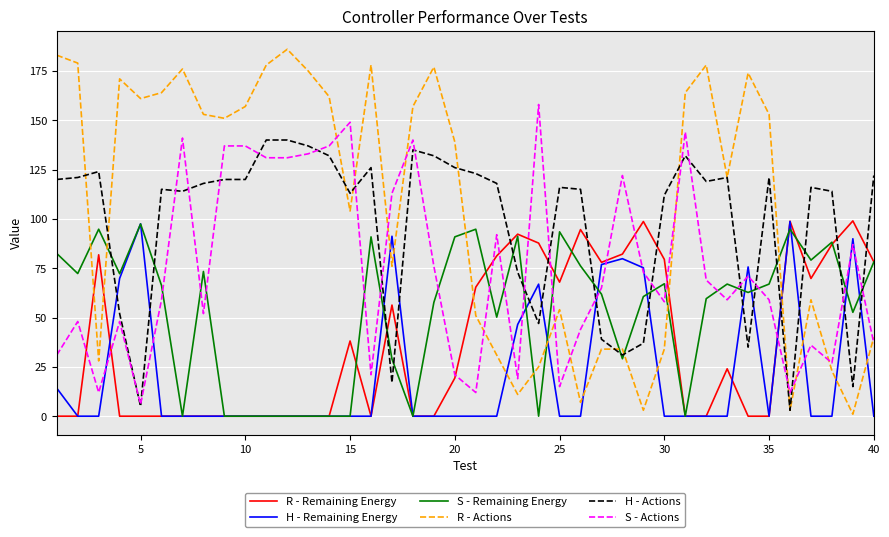

True or false: S - Remaining Energy and S - Actions intersect in this chart.

True